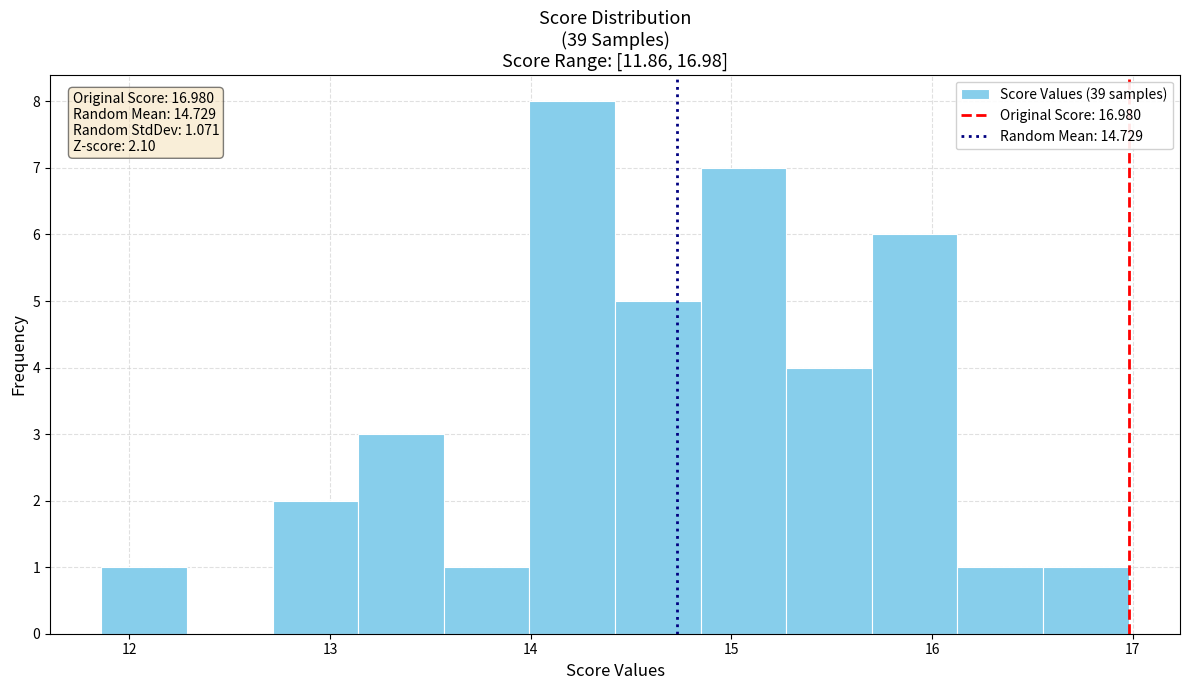

Over which range of the x-axis is the bar tallest?

14.0 to 14.4